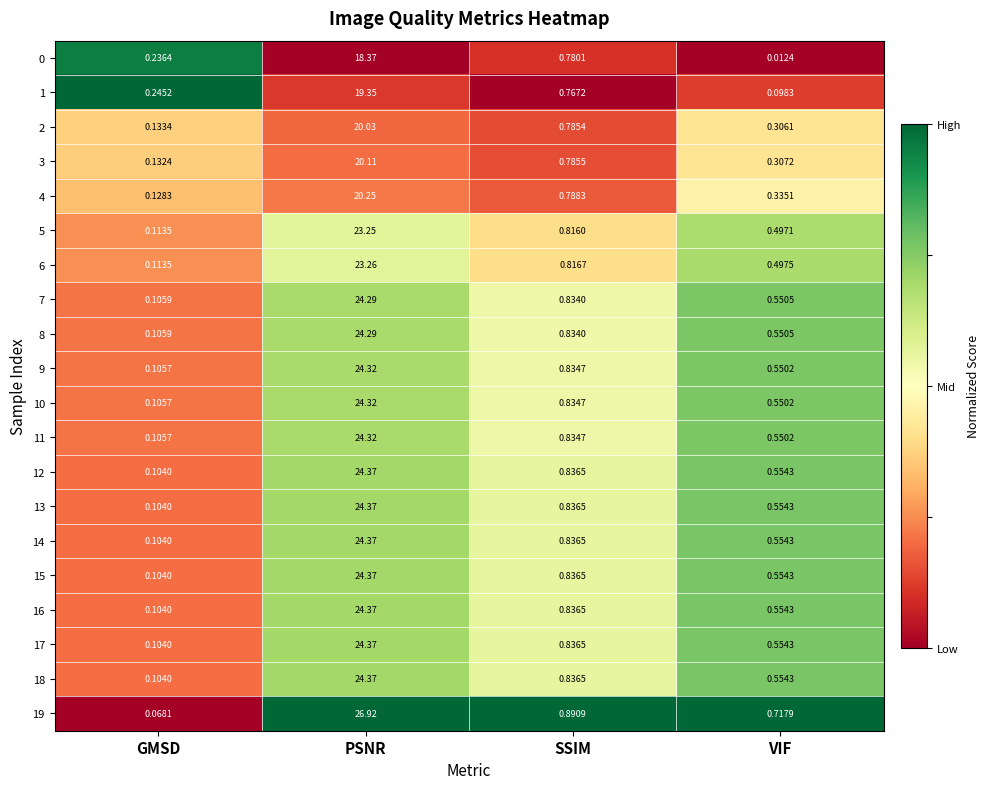

Rank the categories by 1 value from lowest to highest.

VIF, GMSD, SSIM, PSNR